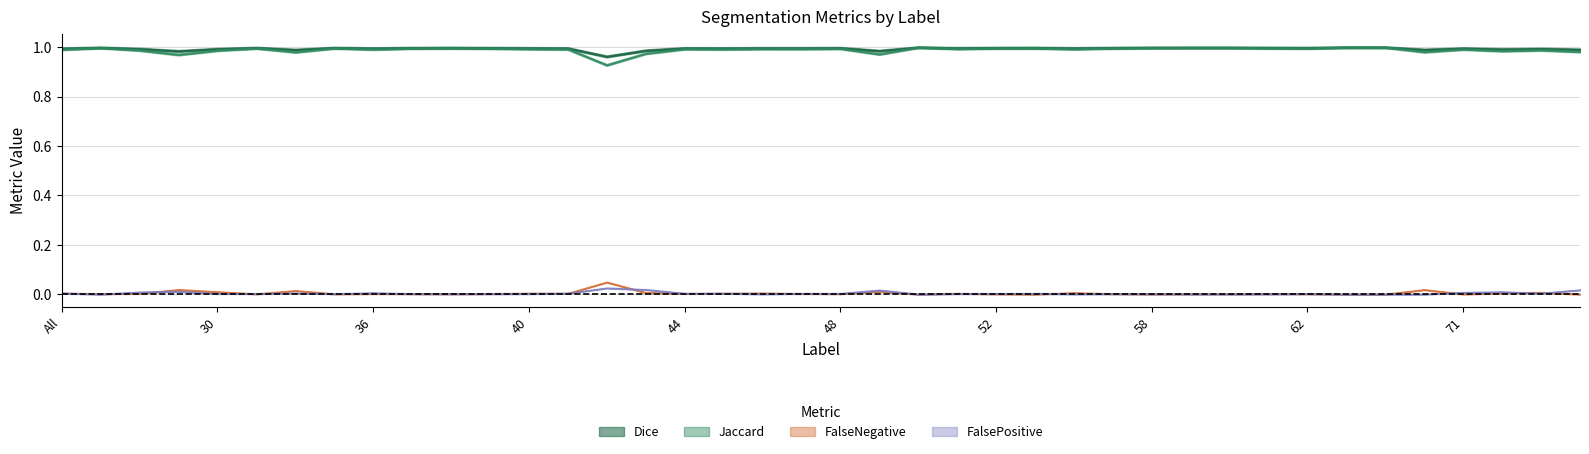

The value of FalseNegative at 40 is 0.0. True or false?

True